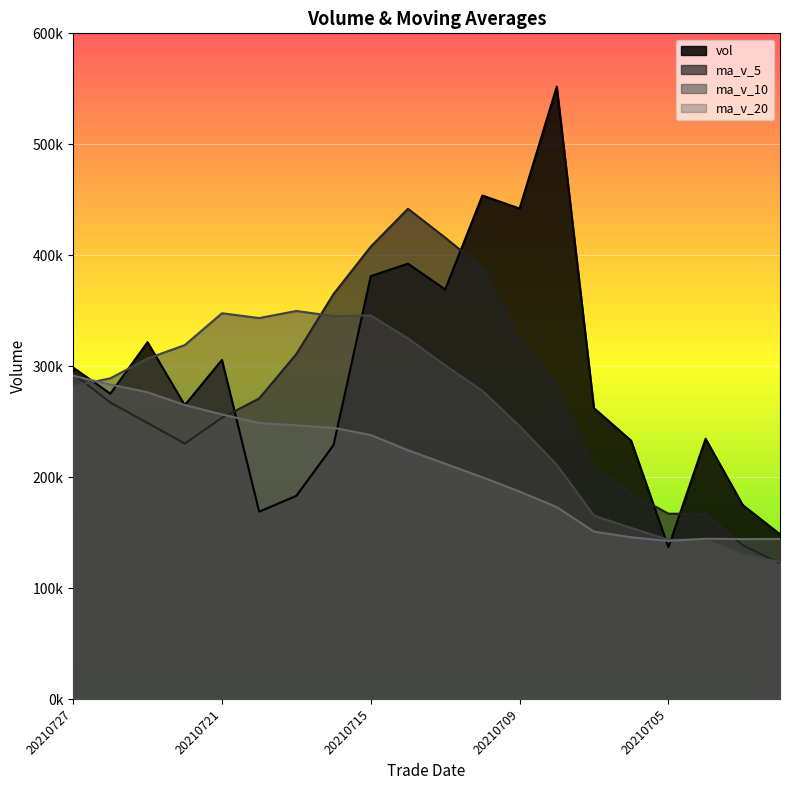

Where is ma_v_10 nearest to the value 236652?

20210709